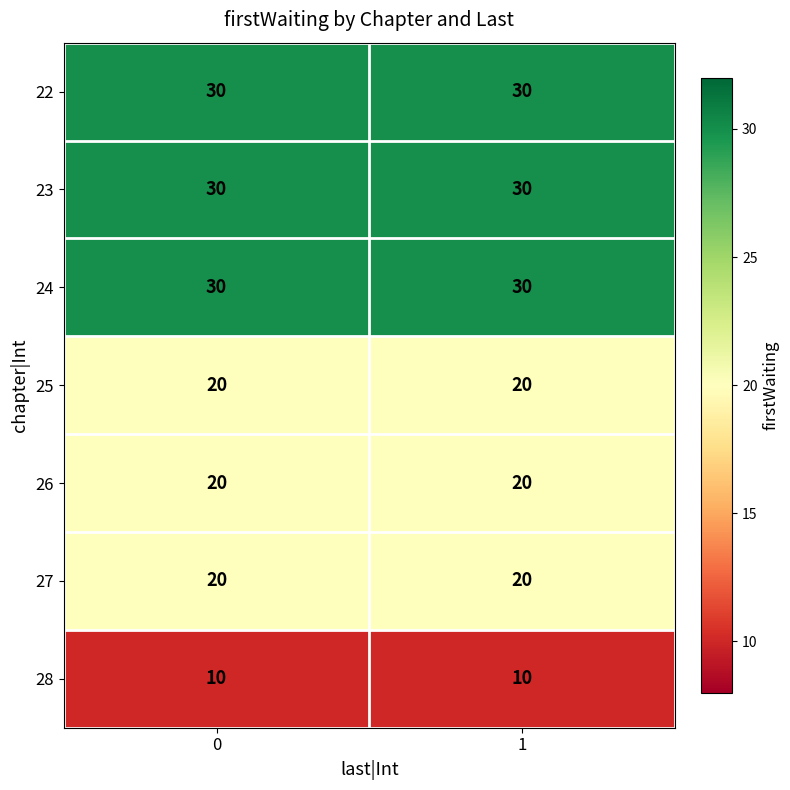

Reading right to left, list all the values displayed in this chart.

22: 1=30	0=30
23: 1=30	0=30
24: 1=30	0=30
25: 1=20	0=20
26: 1=20	0=20
27: 1=20	0=20
28: 1=10	0=10